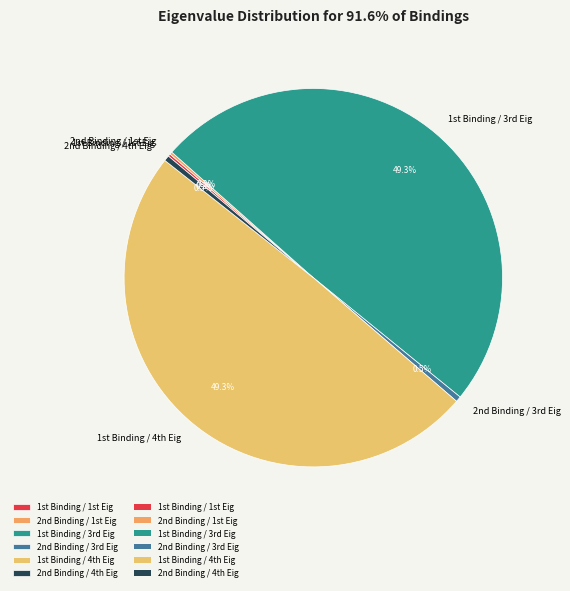

Is there any slice that represents more than half of the pie?

No